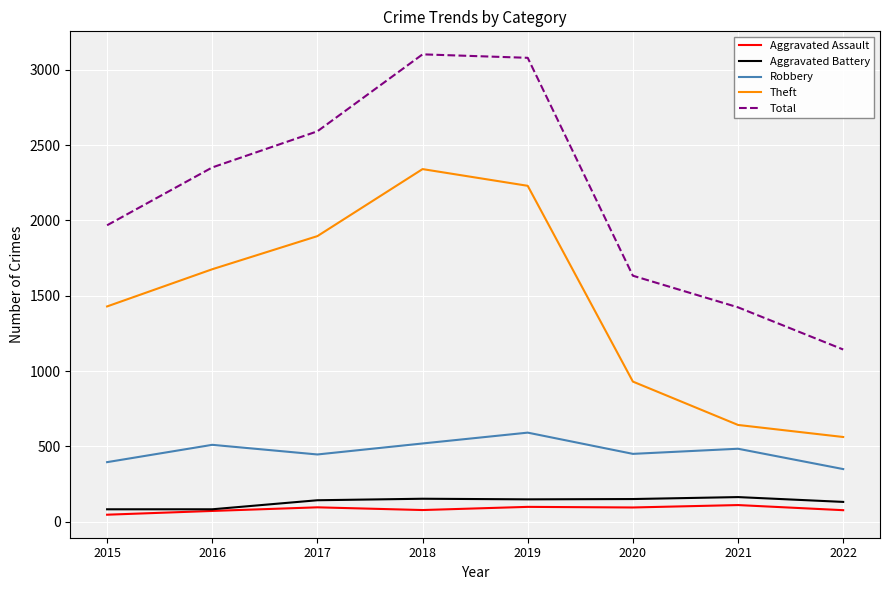

What is the difference between the highest and lowest values at 2019?

2982